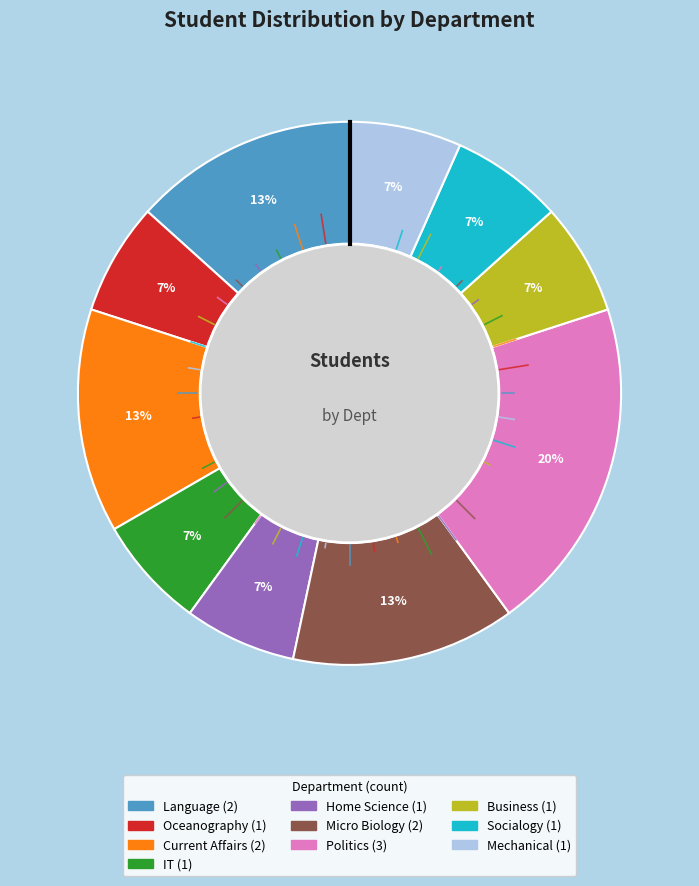

To the nearest percent, what is the combined percentage of Language and IT?

20%